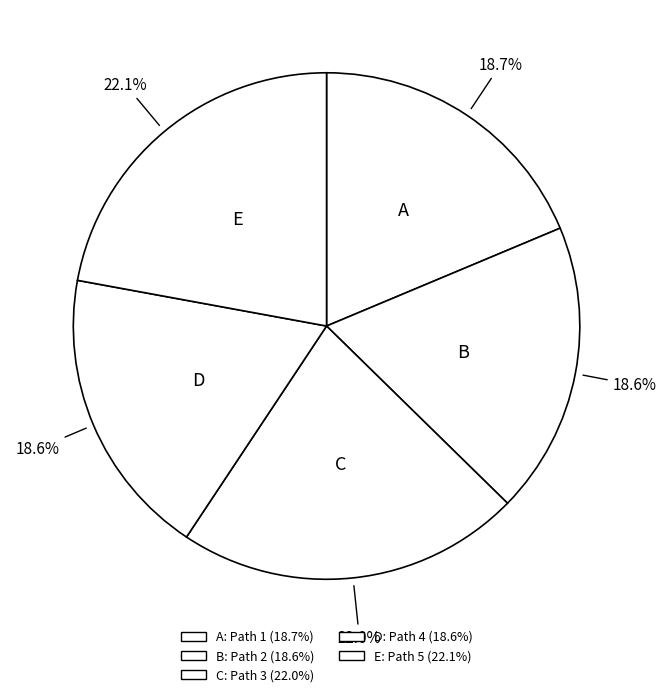

How many slices are in this pie chart?

5